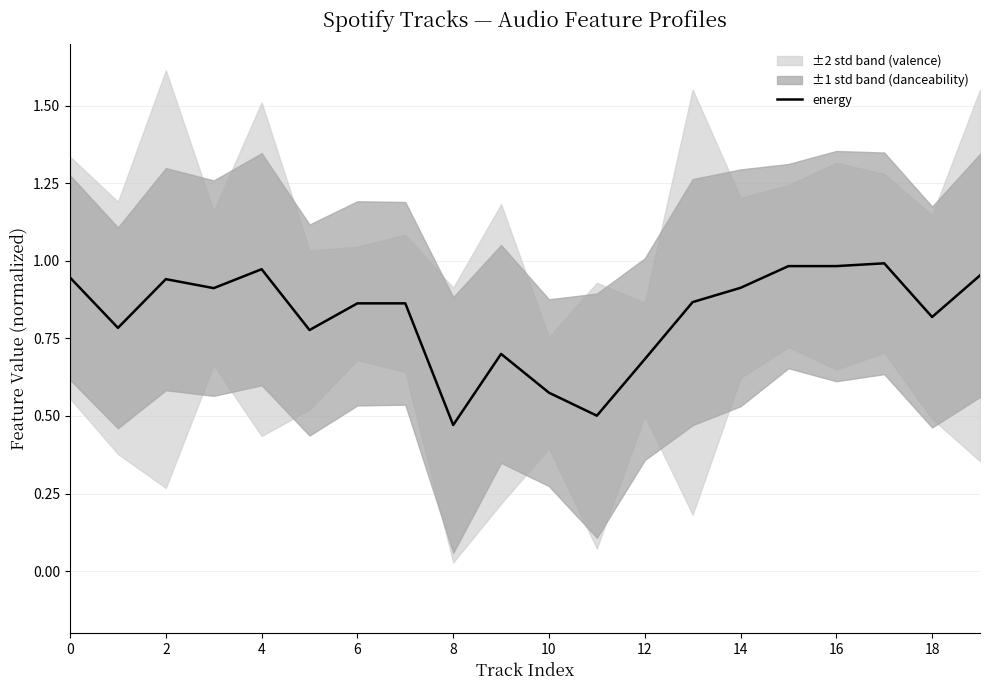

What is the label of the 19th point from the left?

18